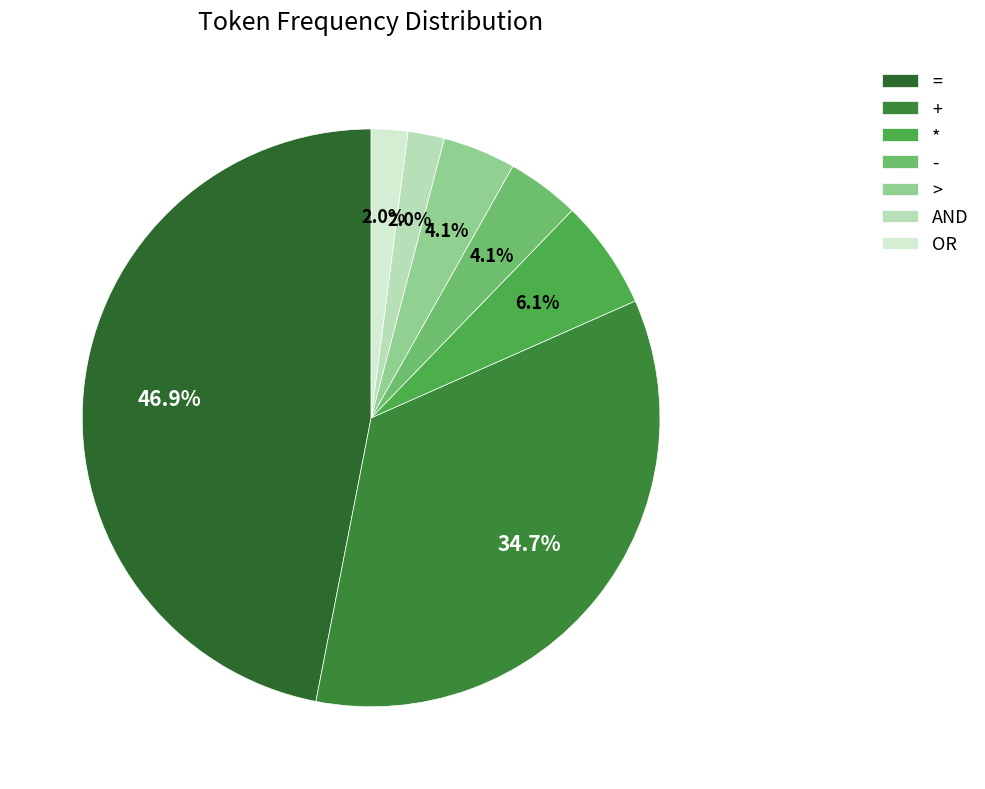

How many slices are in this pie chart?

7